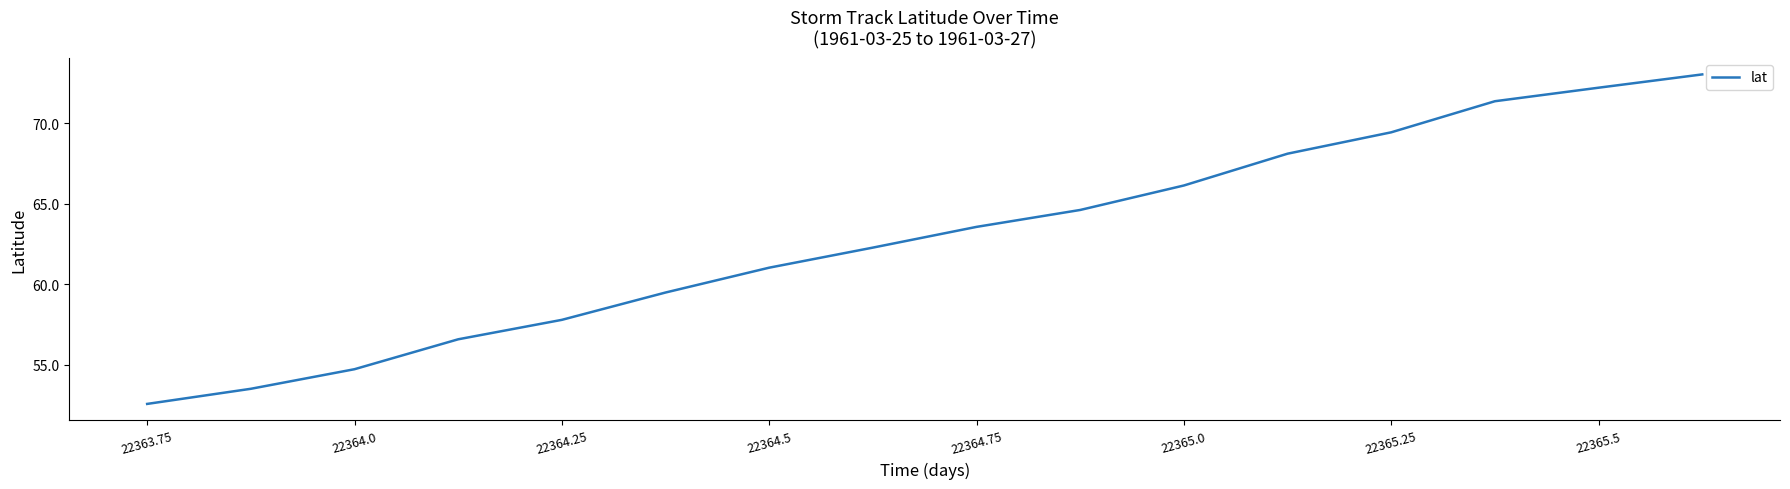

Reading left to right, what are all the values shown in this chart?

52.6	53.5	54.7	56.6	57.8	59.5	61.0	62.3	63.6	64.6	66.1	68.1	69.4	71.4	72.2	73.0